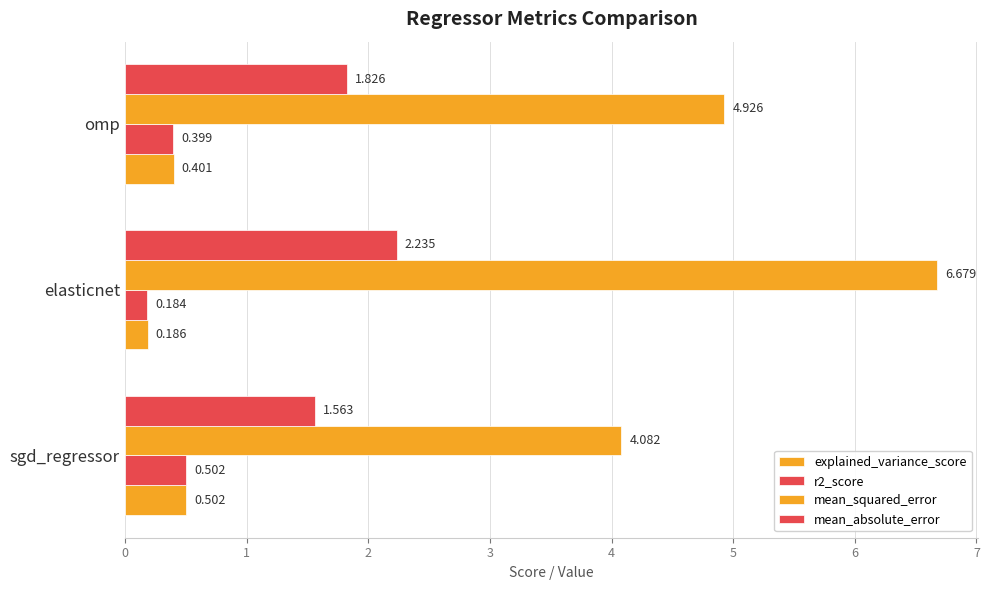

Count the number of categories in the chart.

3